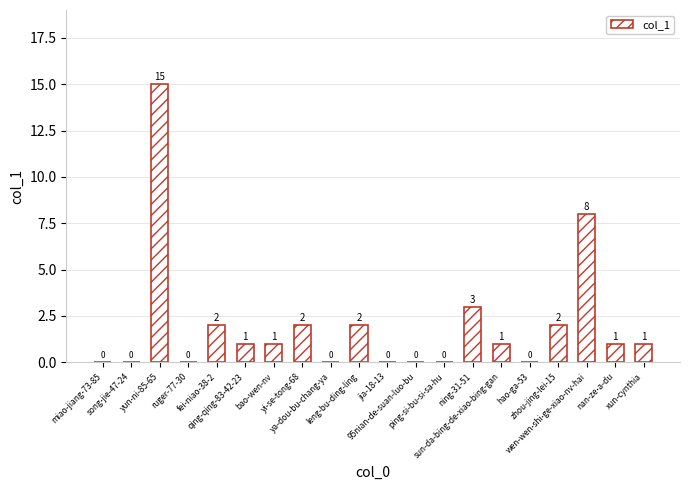

Is it true that the value at ning-31-51 is 3?

True